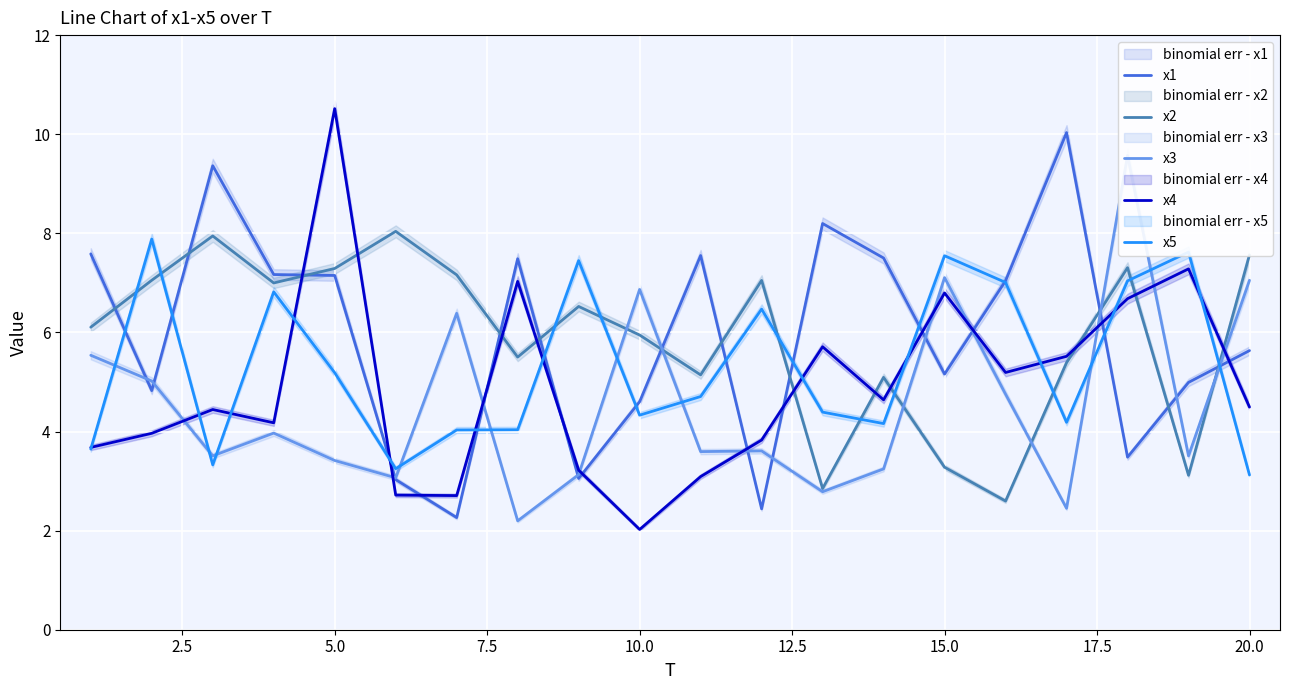

How many categories are shown in the chart?

20